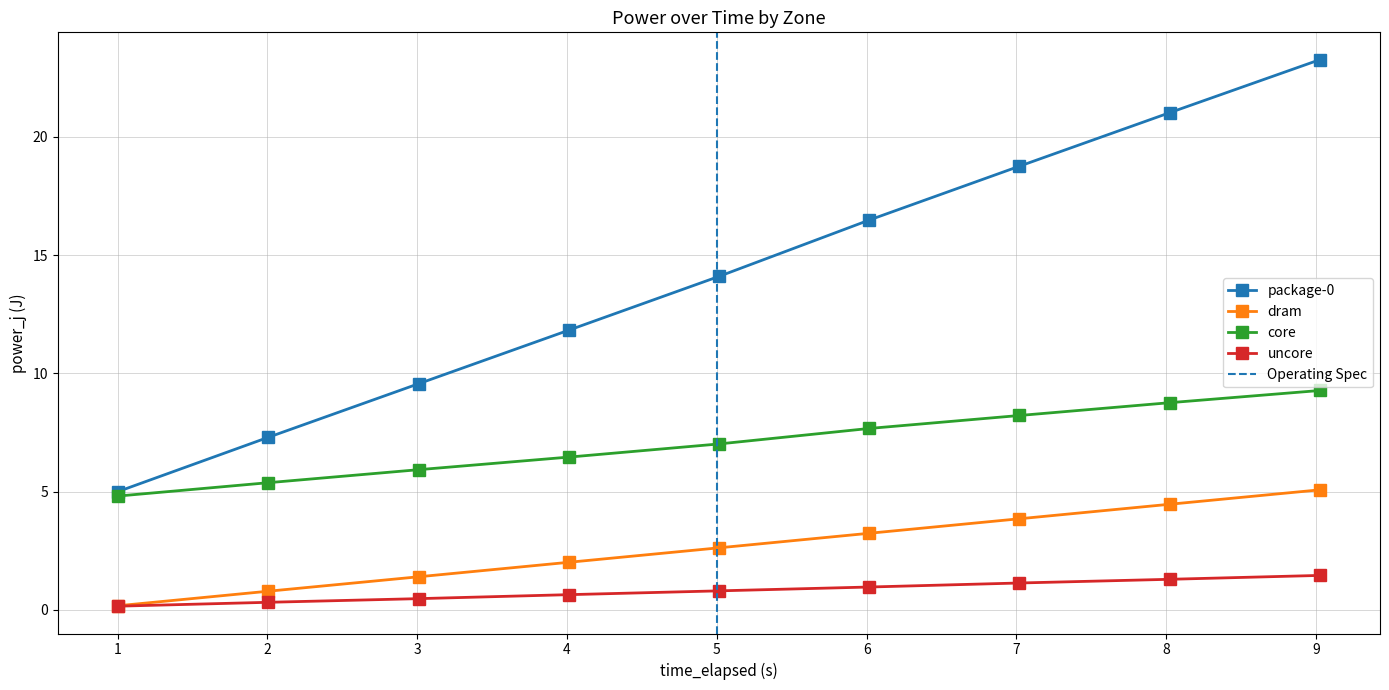

True or false: dram and package-0 cross at least once.

False